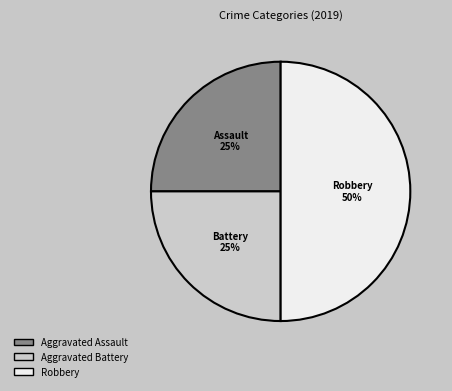

What percentage is the Aggravated Assault slice, to the nearest percent?

25%